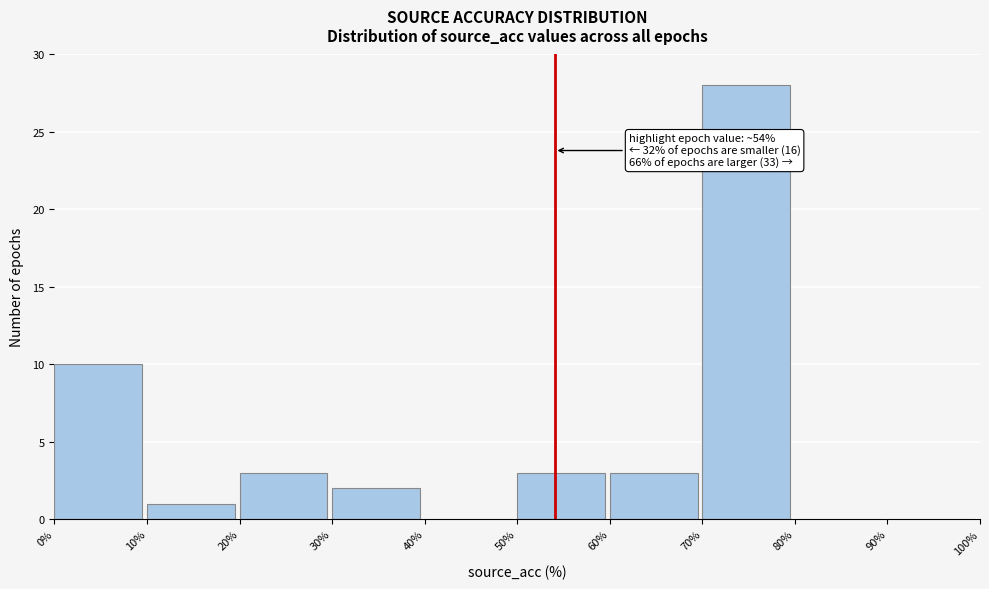

Over which range of the x-axis is the bar tallest?

70% to 80%